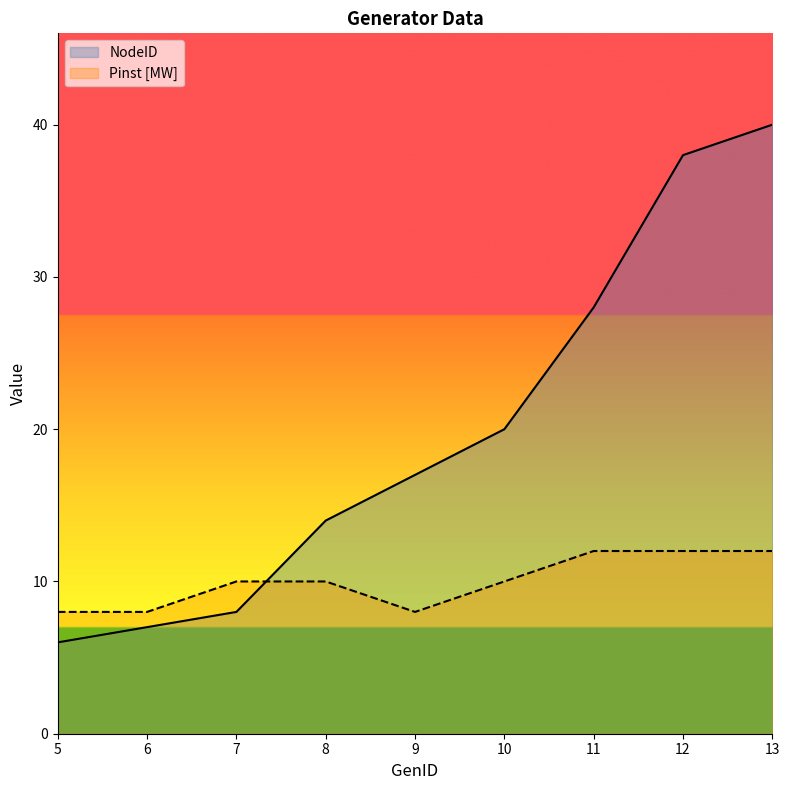

Rank the series by their maximum value, from highest to lowest.

NodeID, Pinst [MW]